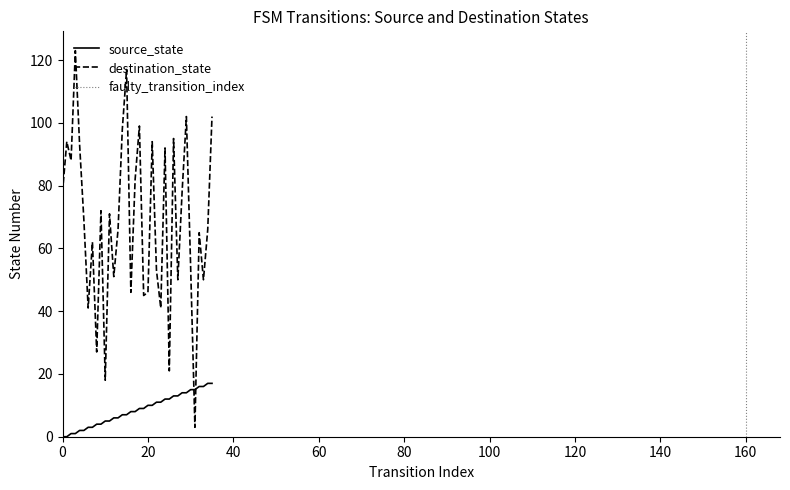

Which series has the widest spread of values?

destination_state